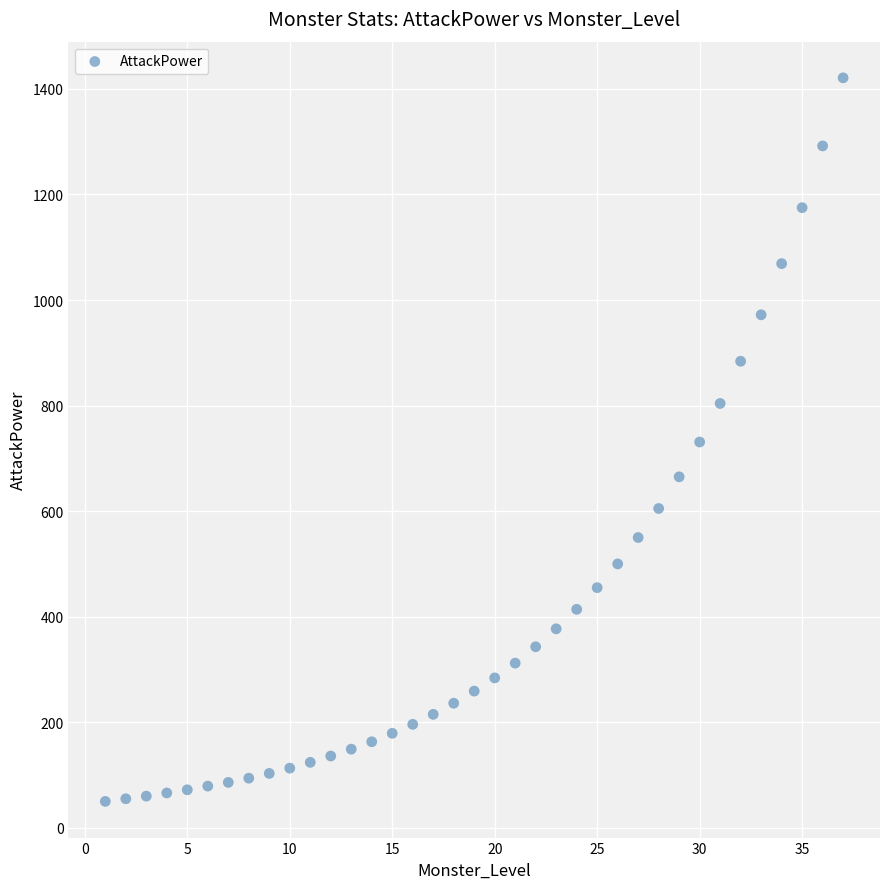

What is the range of X values (max minus min)?

36